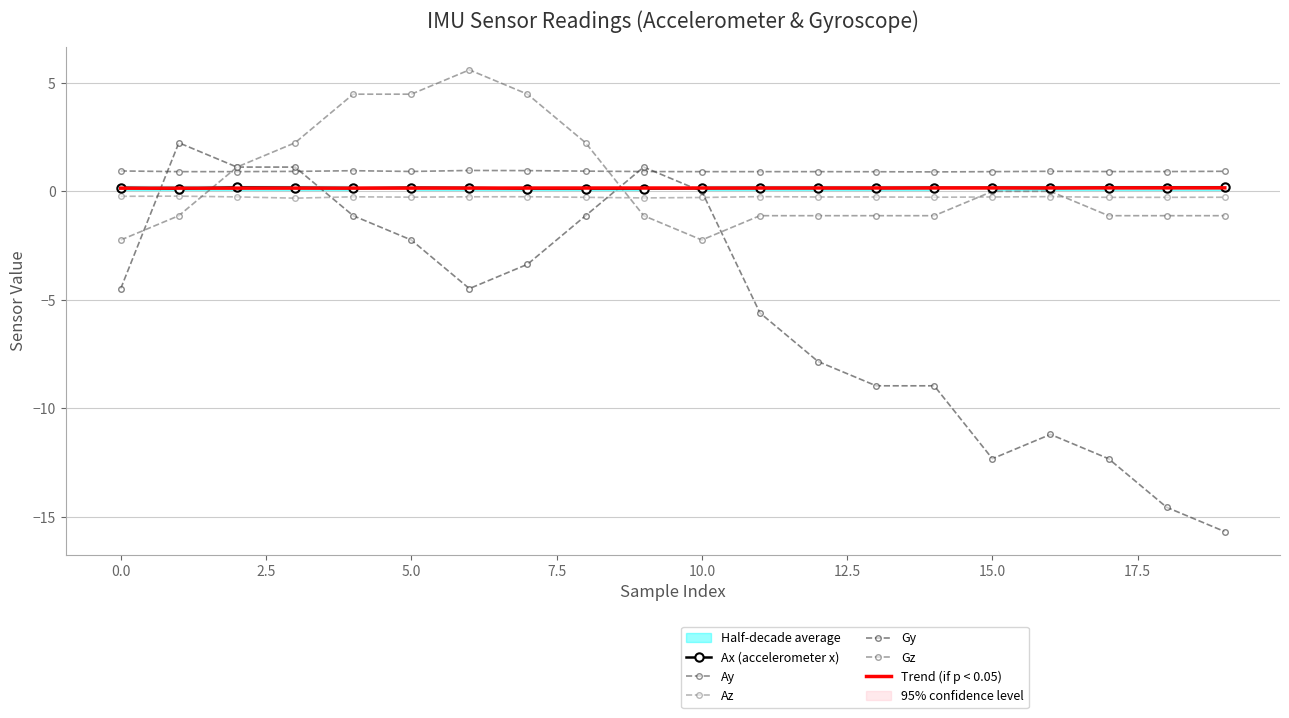

Count the number of data series in this chart.

6